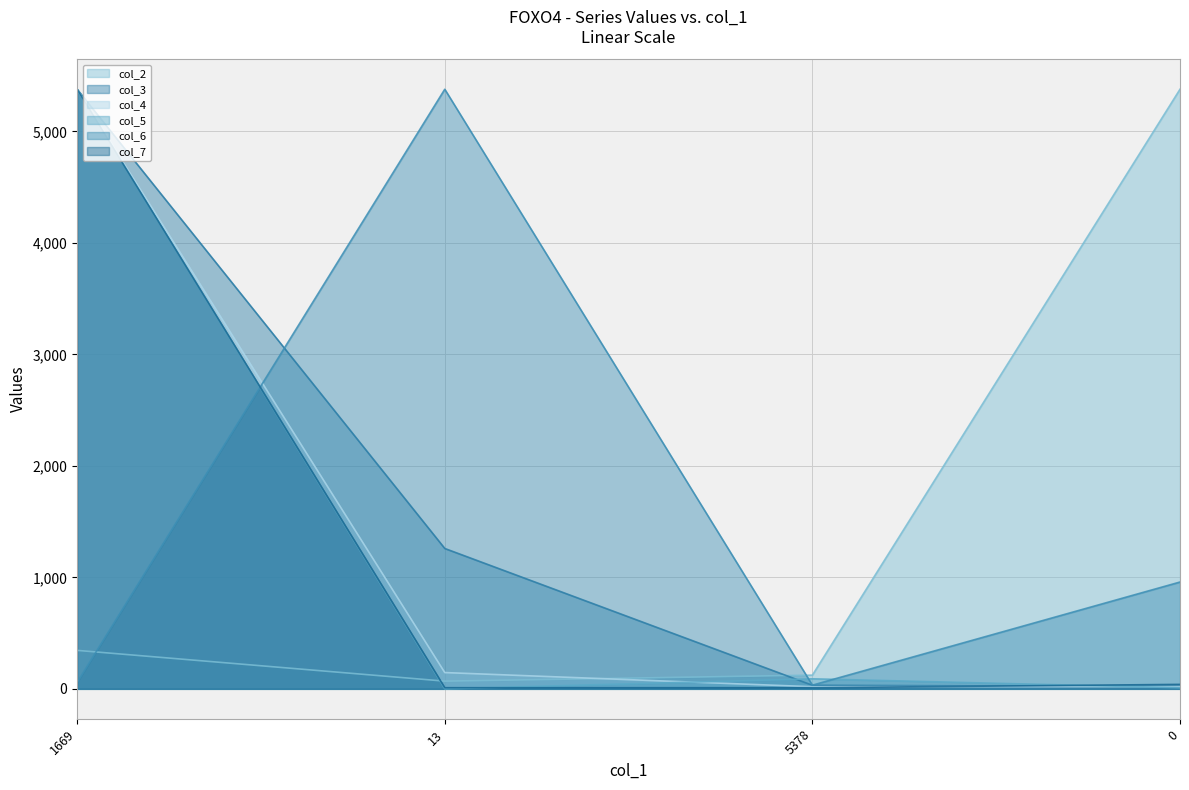

Which series changed the most between 1669 and 13?

col_5